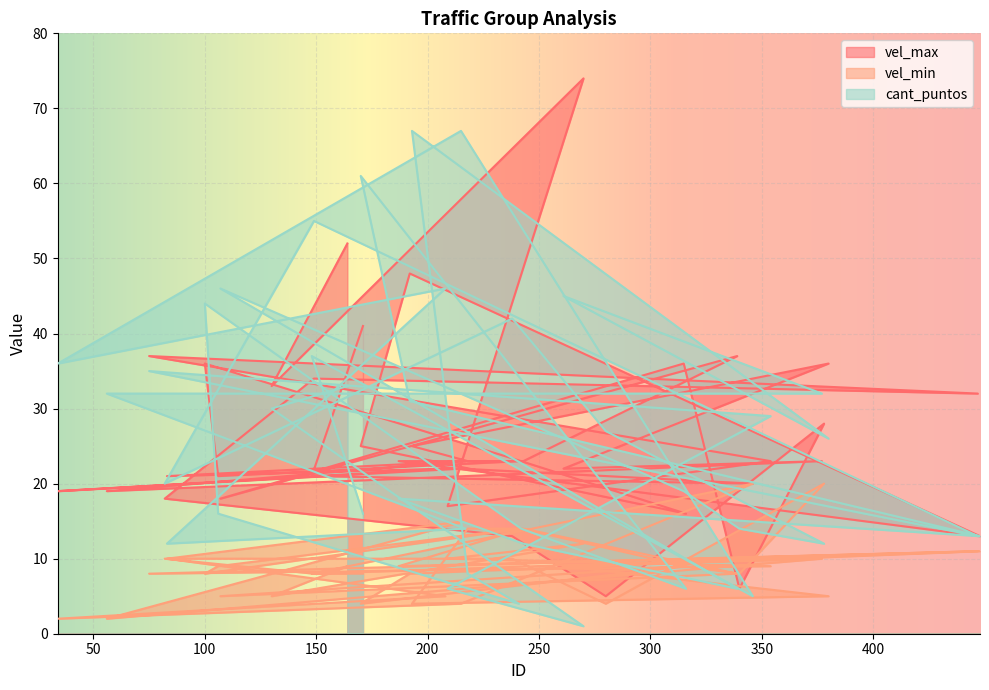

In vel_max, how many points are higher than both neighbors (excluding endpoints)?

13